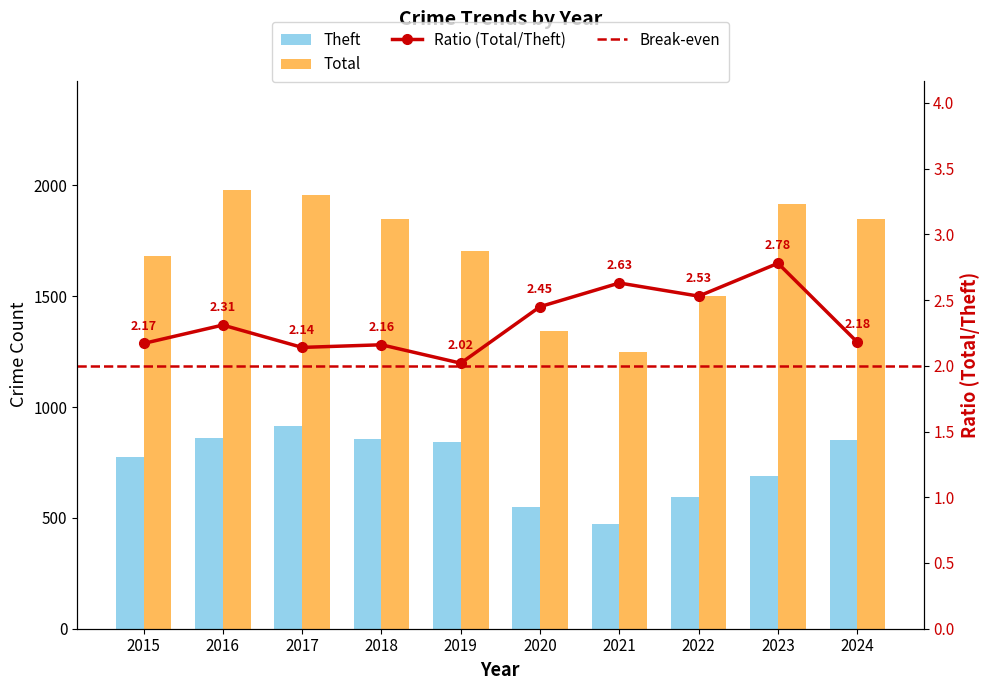

At 2016, list the series in order from largest to smallest.

Total, Theft